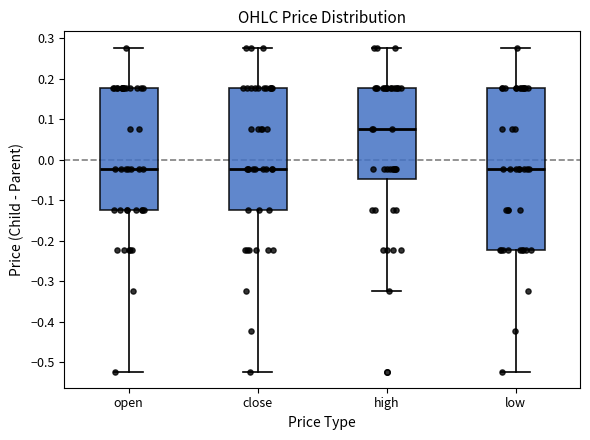

Reading left to right, read every box against the y-axis: the position of its median line, the range the box covers, and the ends of its whiskers. The values are not printed on the chart, so give them approximately, as read against the axis.

open: median -0.02, box -0.12 to 0.18, whiskers -0.52 to 0.28
close: median -0.02, box -0.12 to 0.18, whiskers -0.52 to 0.28
high: median 0.08, box -0.05 to 0.18, whiskers -0.32 to 0.28
low: median -0.02, box -0.22 to 0.18, whiskers -0.52 to 0.28